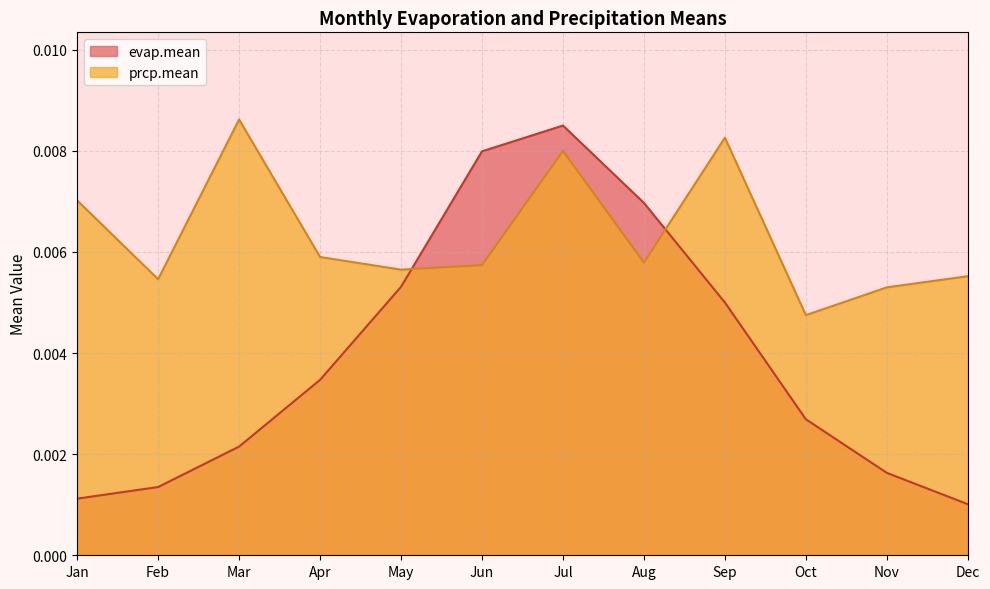

How many interior local peaks does the evap.mean series have?

1